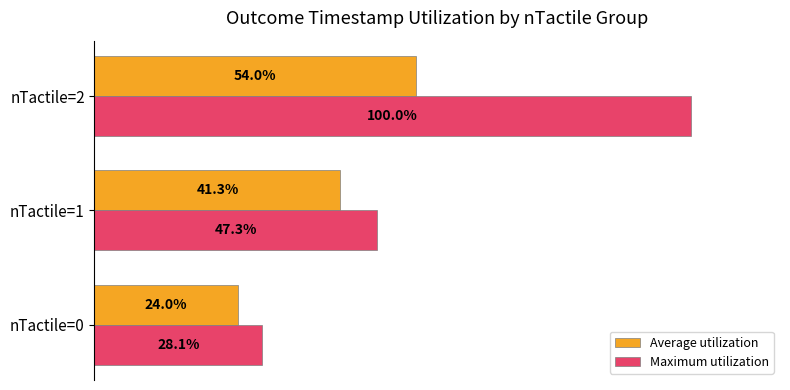

Where is Maximum utilization nearest to the value 64?

nTactile=1